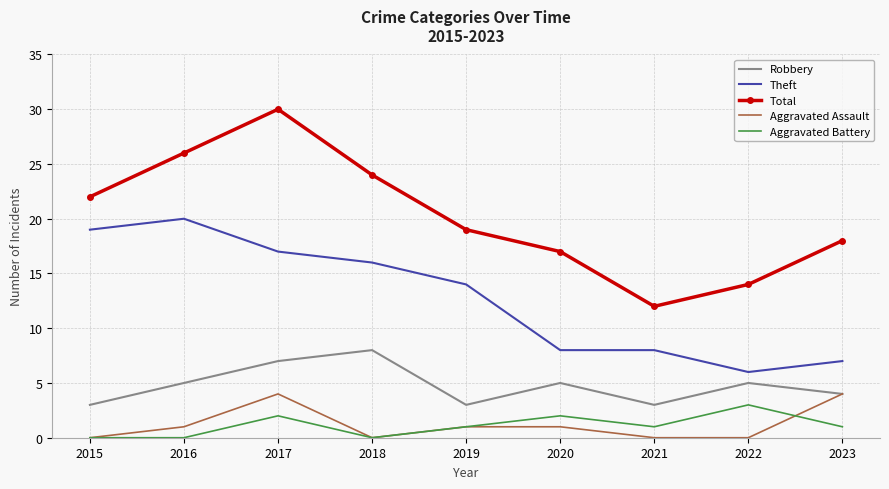

How many distinct data groups are displayed?

5